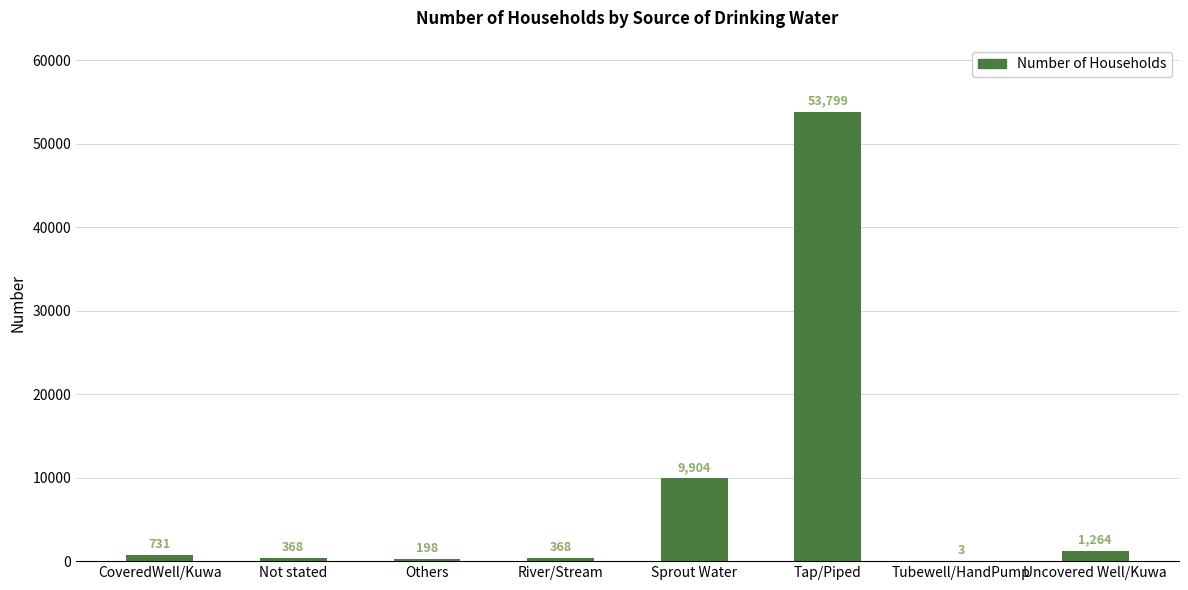

The chart shows a value of 731 at CoveredWell/Kuwa. True or false?

True